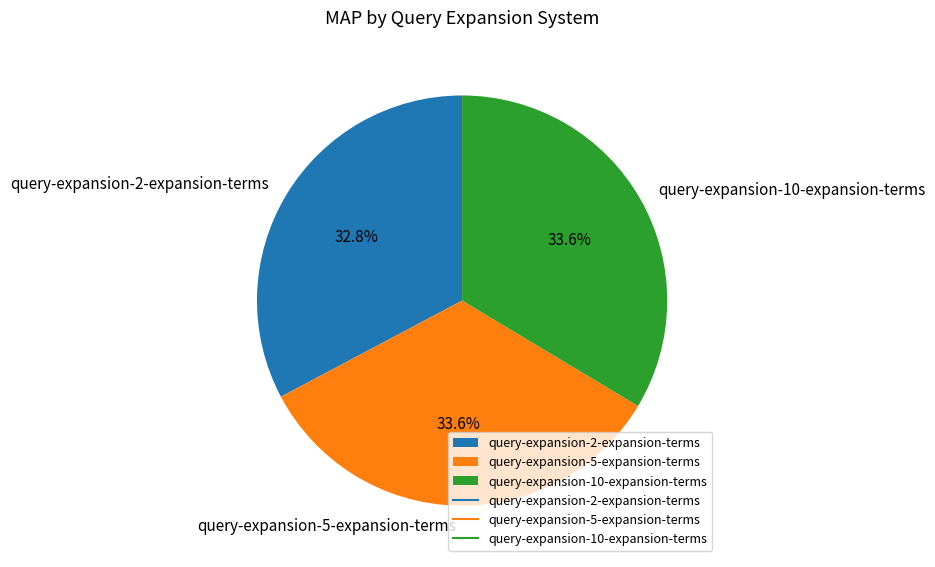

Is it true that query-expansion-5-expansion-terms is 25% of the pie?

False